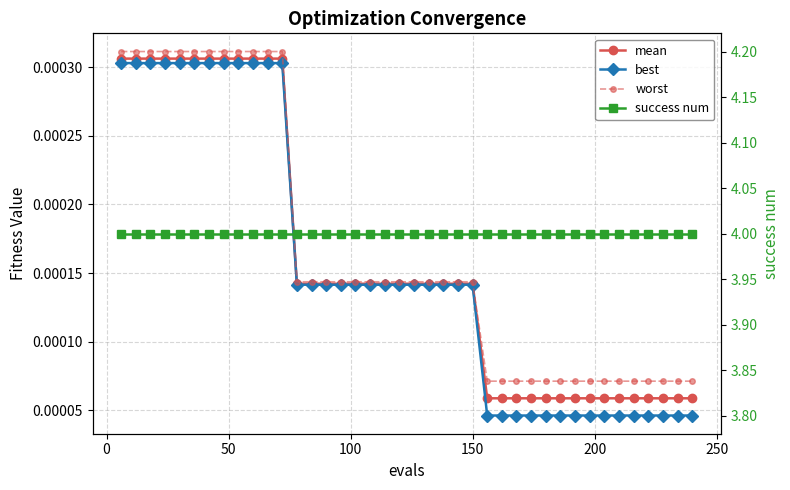

True or false: success num and mean cross at least once.

False